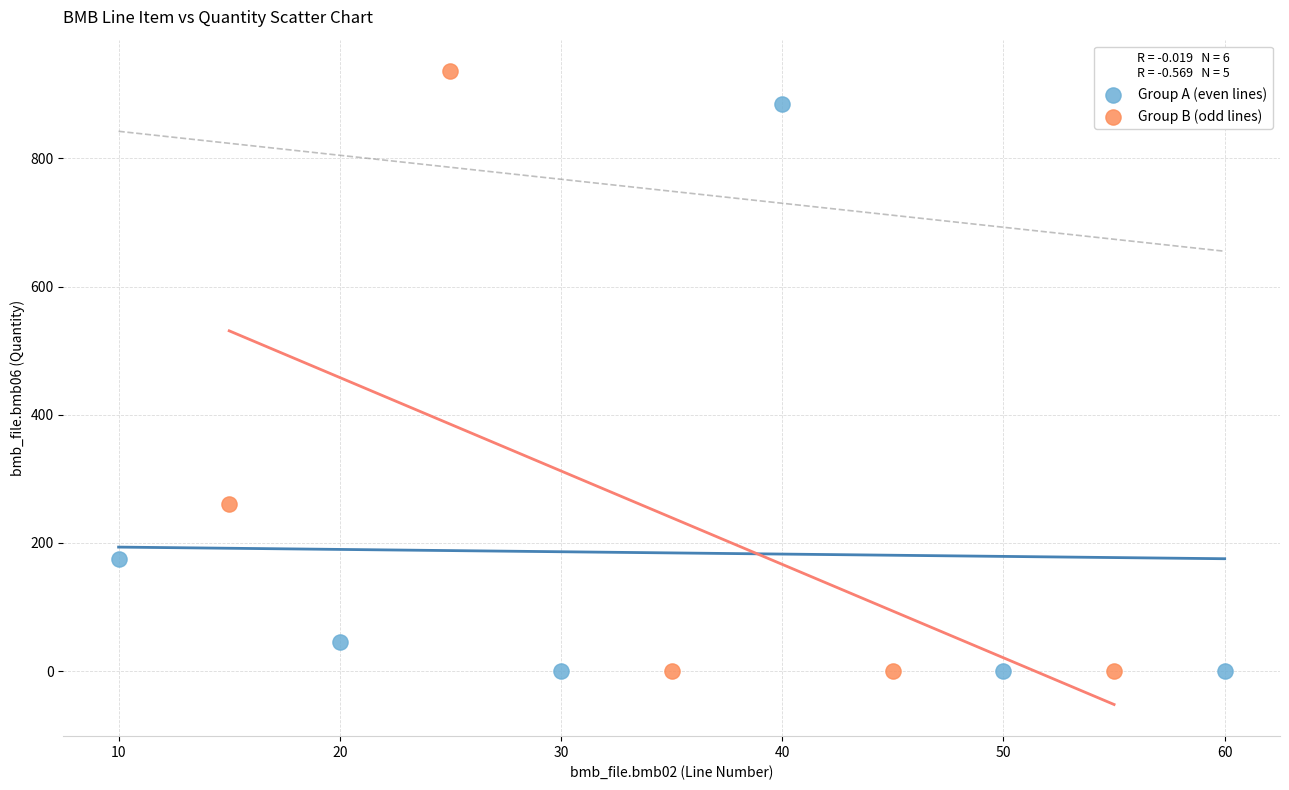

Which series contains the highest Y value?

Group B (odd lines)